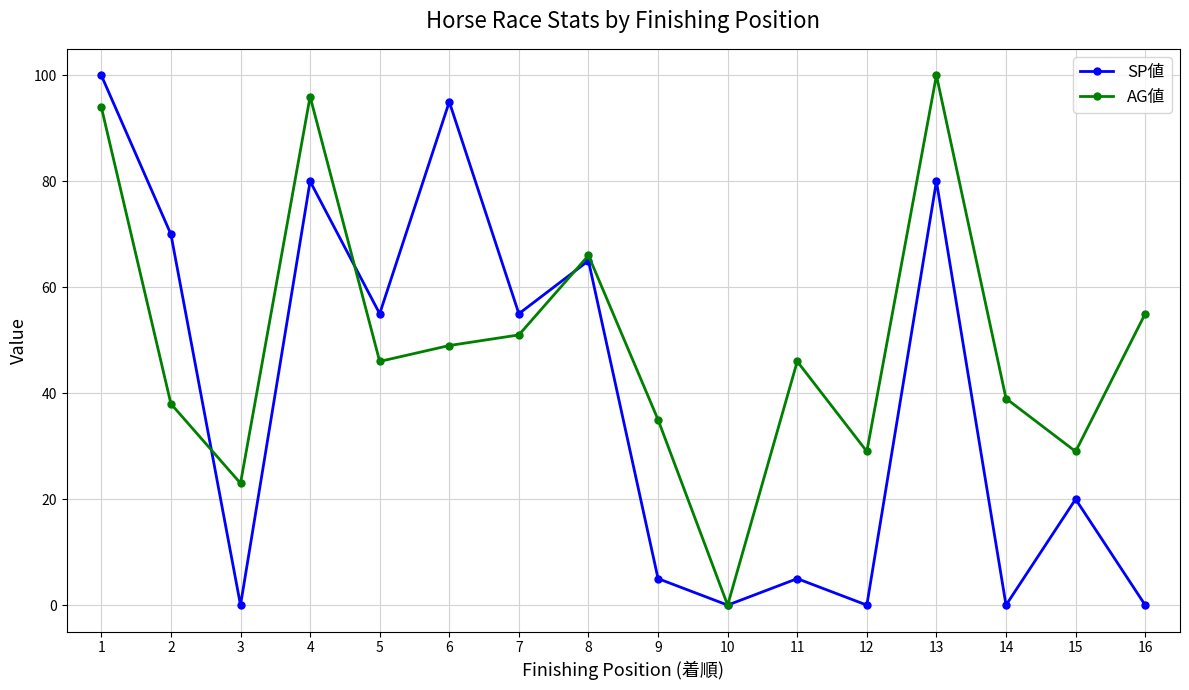

At which category does SP値 reach its first local valley?

3